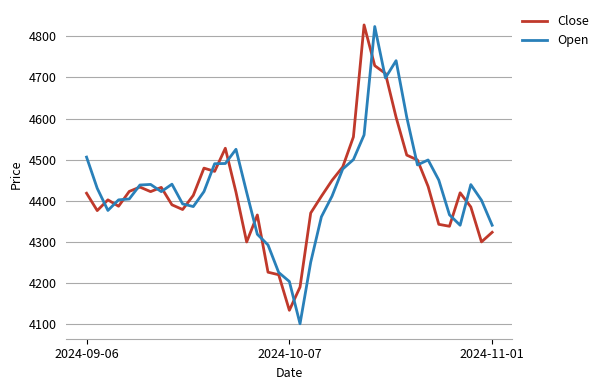

What is the minimum value shown in the chart?

4100.0